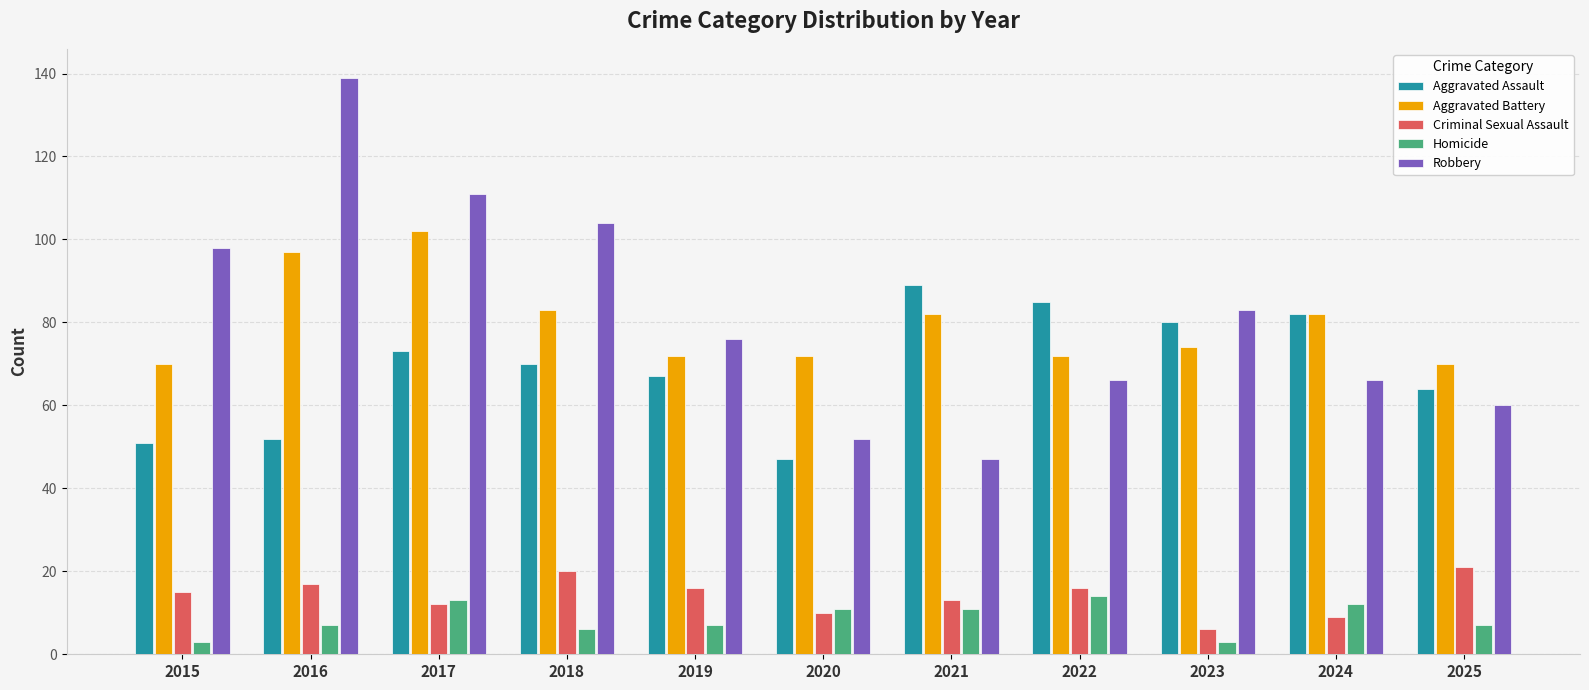

What is the sum of all Aggravated Battery values?

876